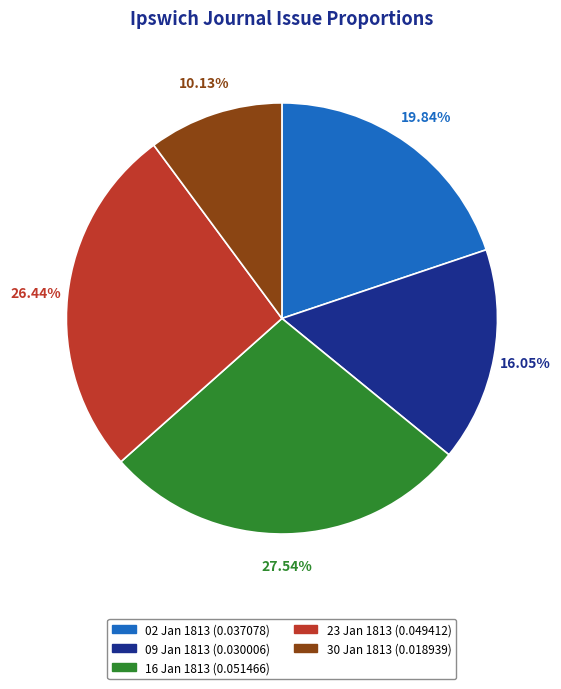

Is there any slice that represents more than half of the pie?

No